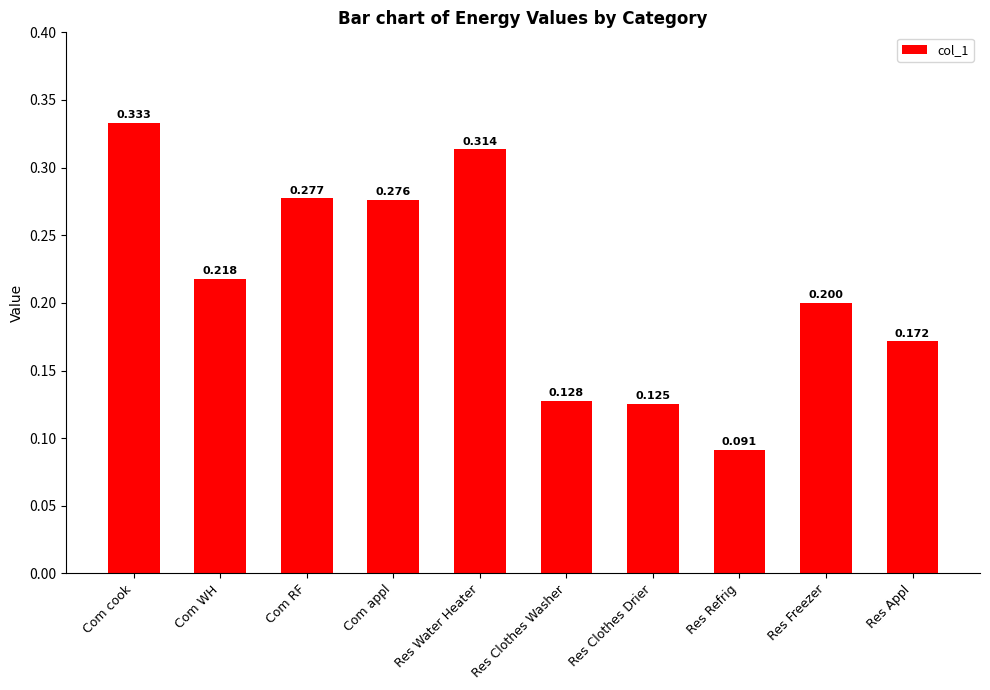

At which category does the chart reach its minimum across all series?

Res Refrig